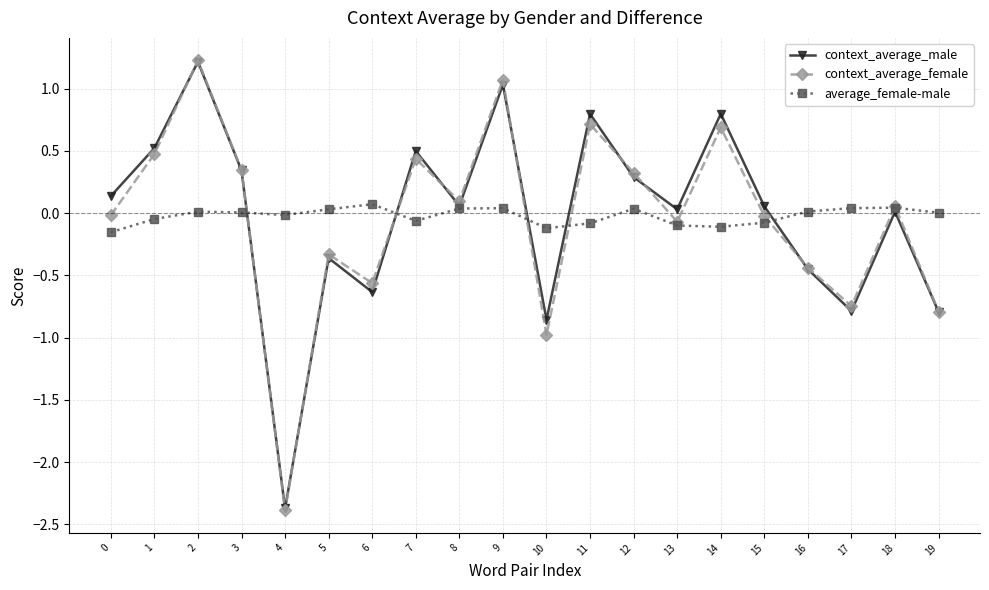

True or false: context_average_male has more than 2 points higher than both neighbors.

True